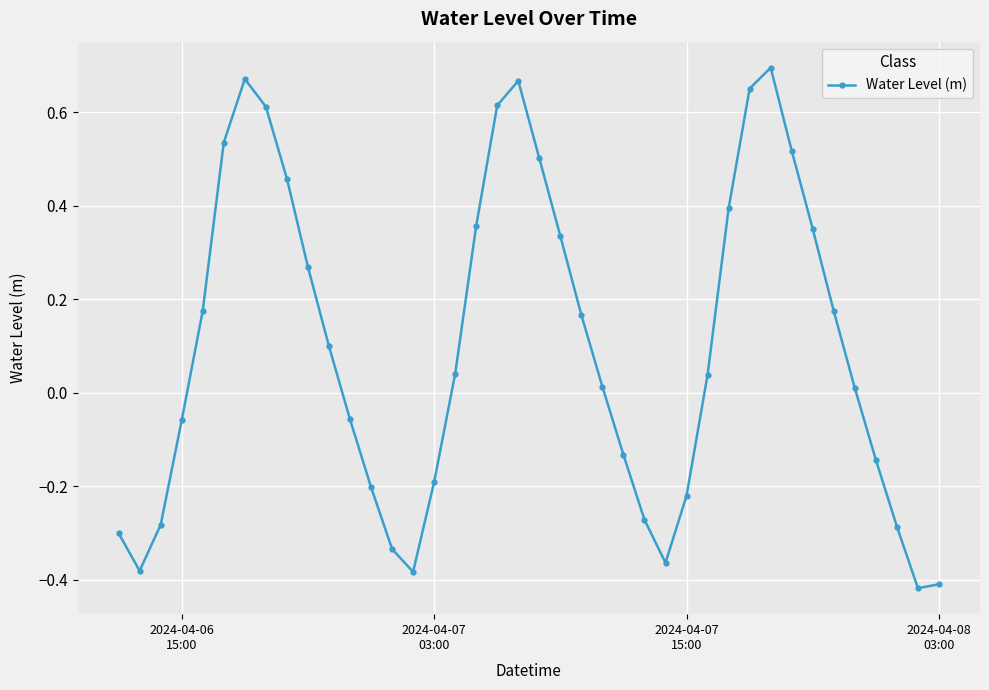

What is the sum of all values?

3.9